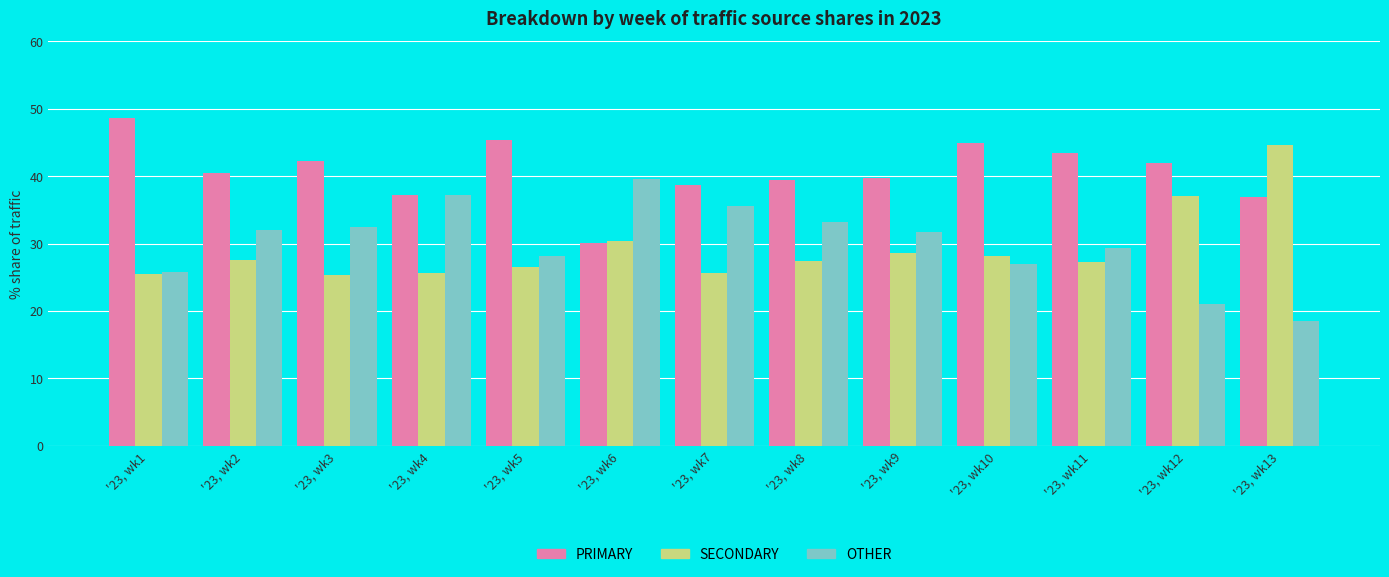

At how many categories does at least one series exceed 35?

13